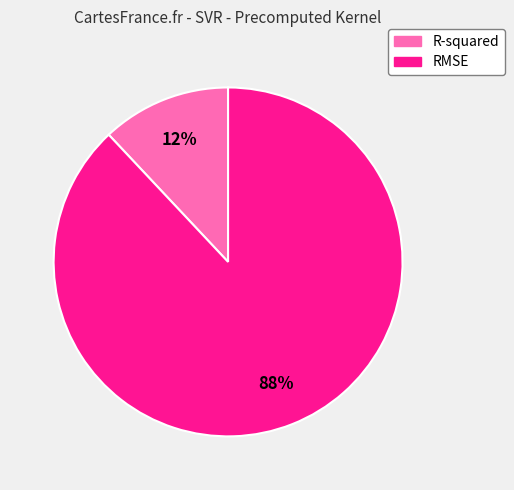

Which category has the biggest portion of the pie?

RMSE